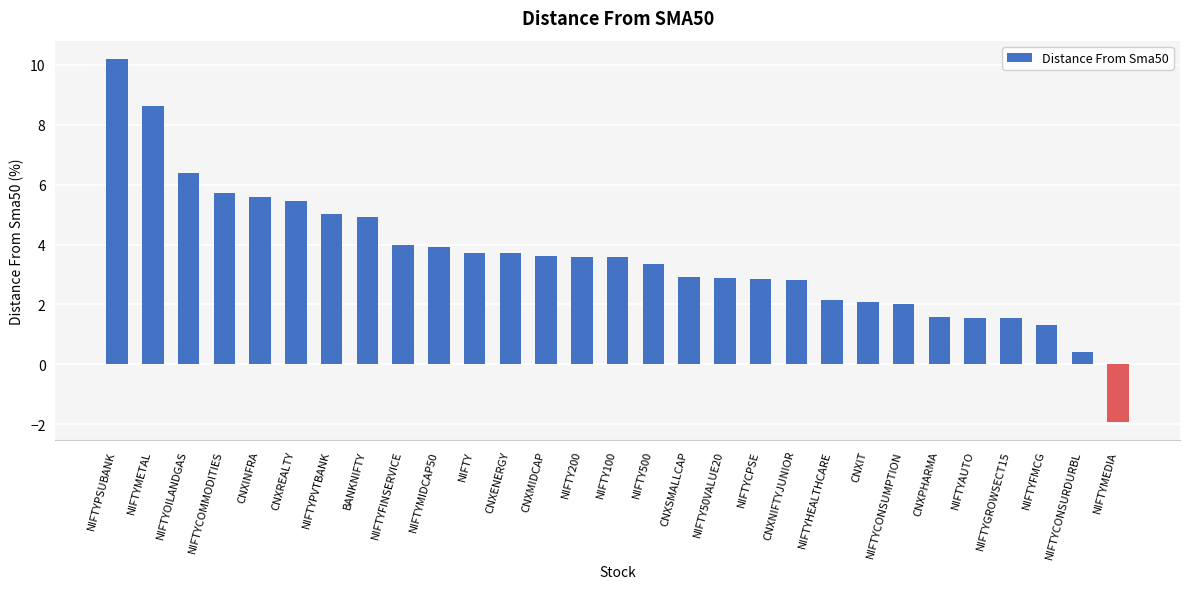

At which label does the data first exceed 3?

NIFTYPSUBANK